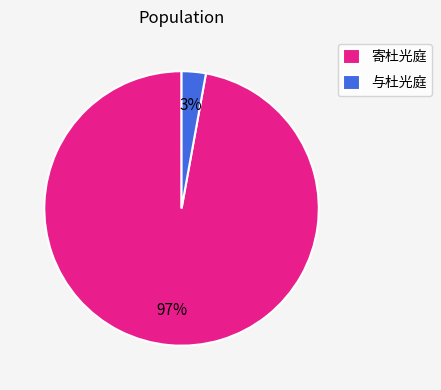

Between 与杜光庭 and 寄杜光庭, which is larger?

寄杜光庭